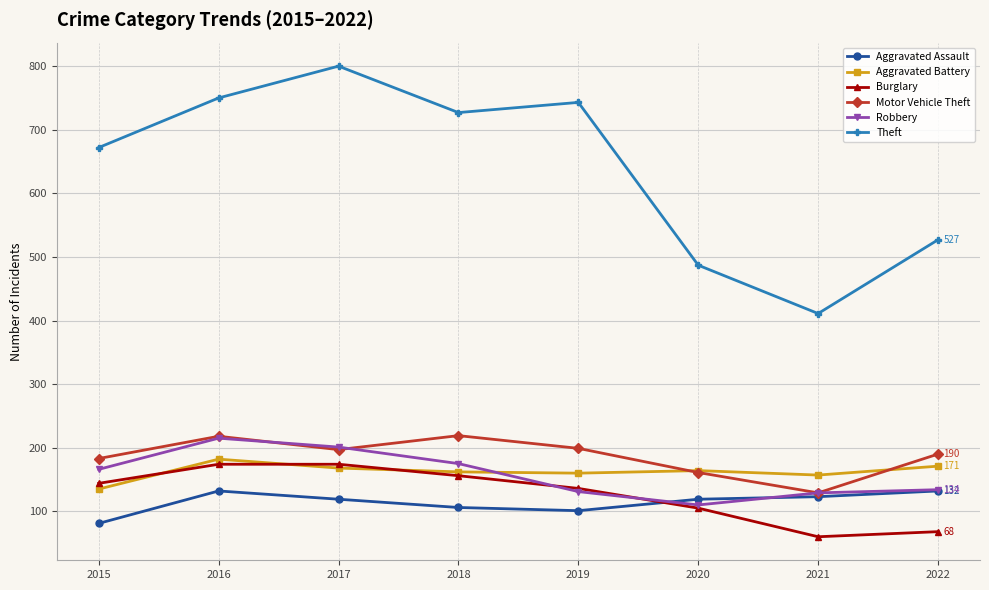

What is the approximate value of Aggravated Battery at 2018?

162